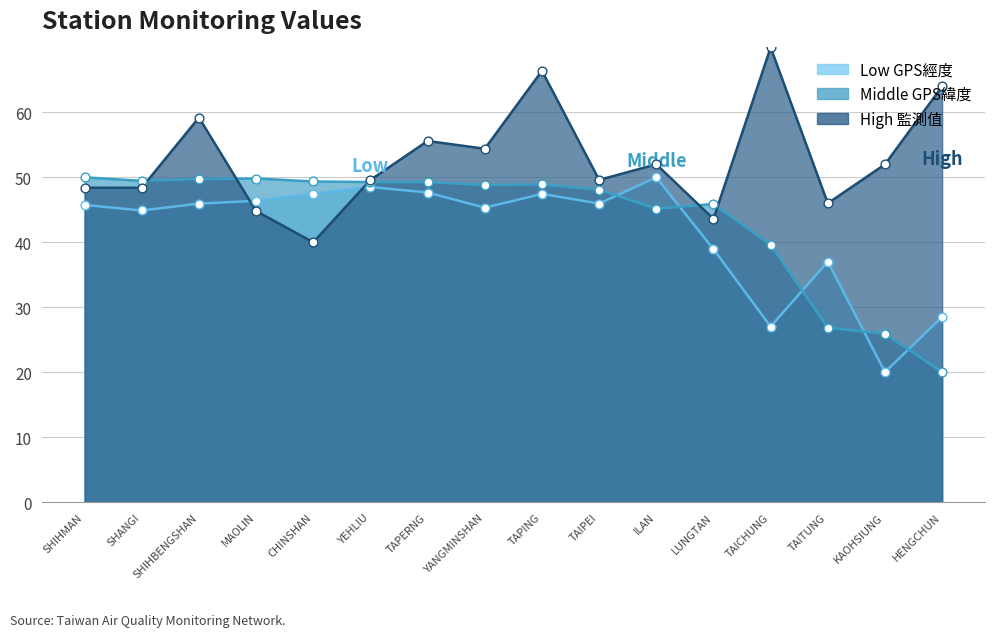

Which series has the largest total across all categories?

監測值